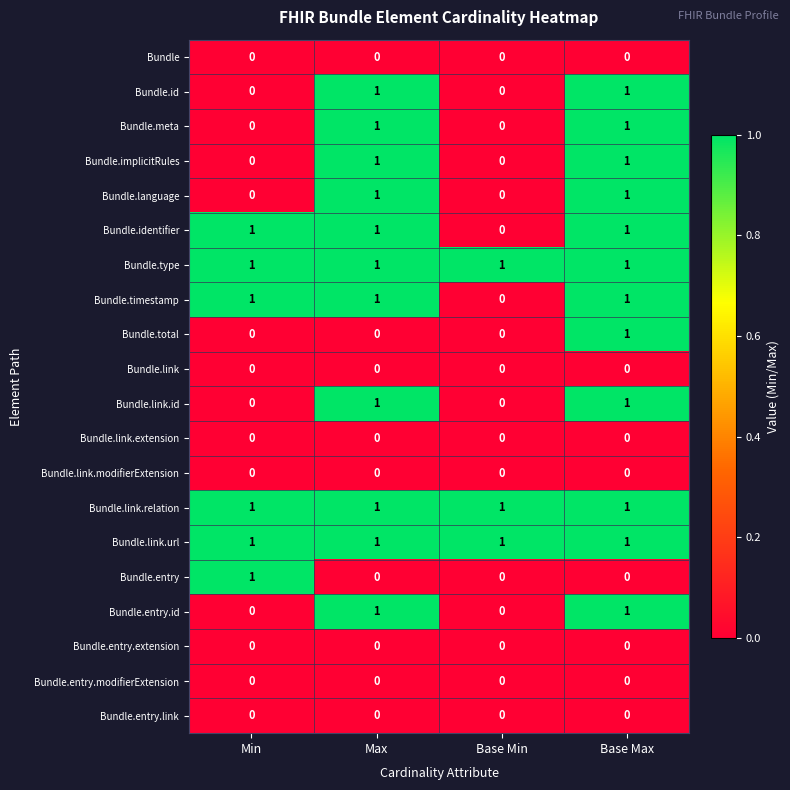

Is it true that Bundle.link.modifierExtension equals 0 at Min?

True